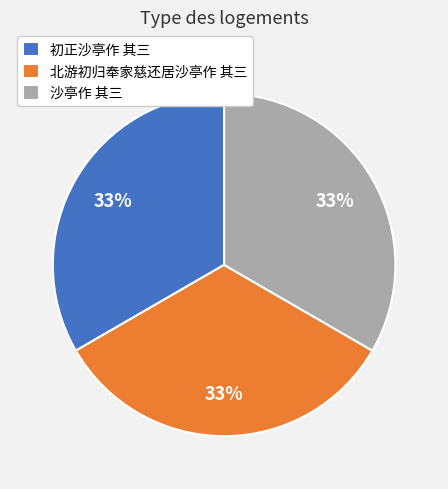

What is the ratio of the value at 沙亭作 其三 to the value at 北游初归奉家慈还居沙亭作 其三?

1.0